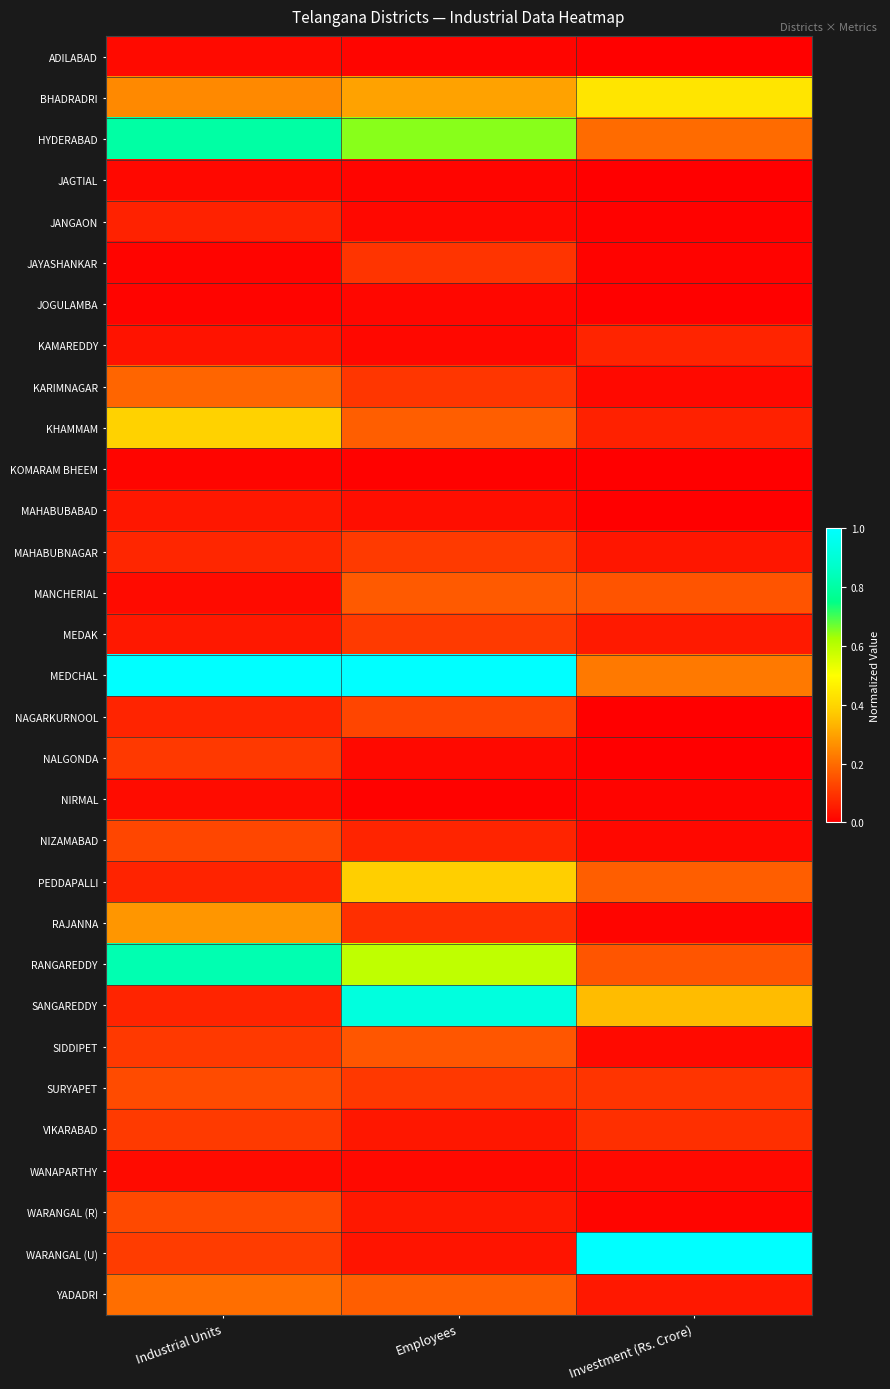

Which has a higher value, Industrial Units or Employees?

Industrial Units